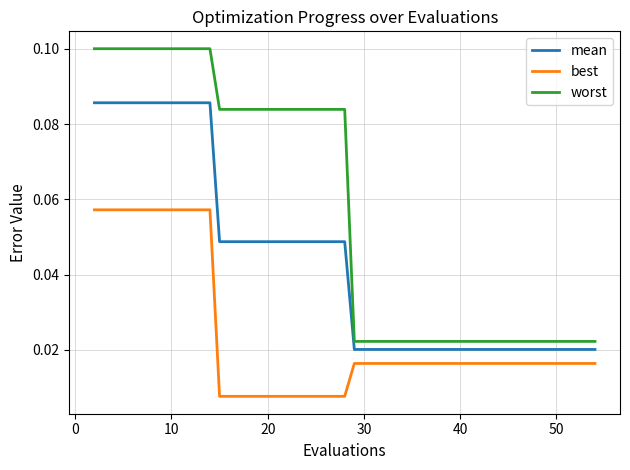

Count the worst values in the range 0 to 1.

30